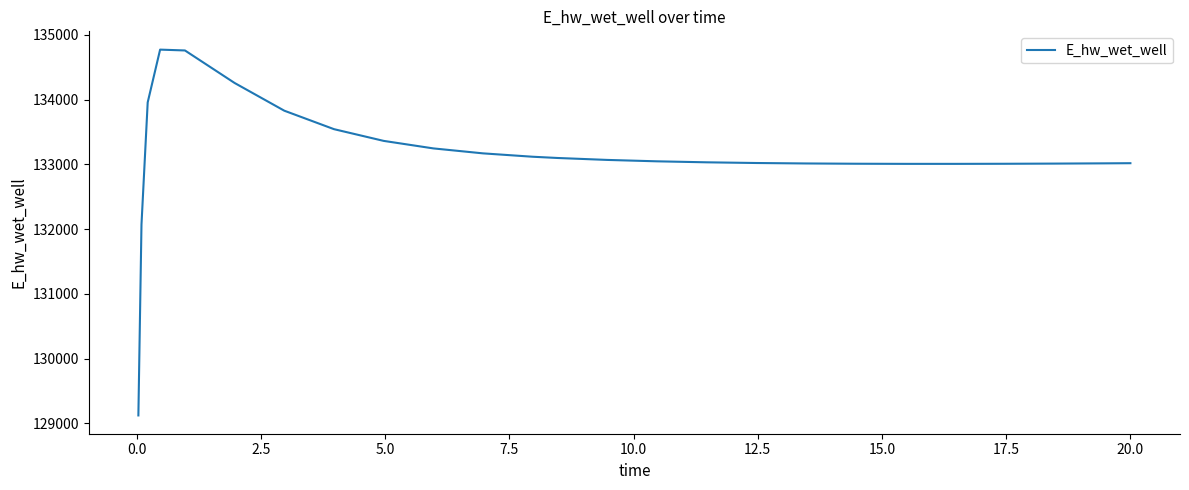

What is the minimum value shown in the chart?

129124.5